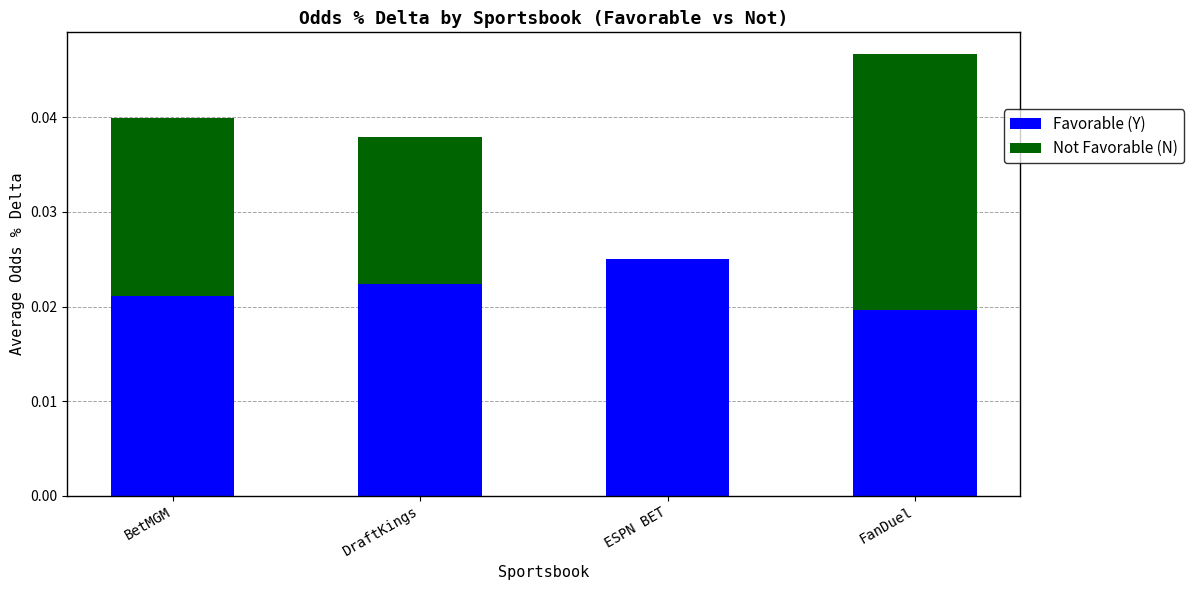

At which label does Favorable (Y) reach its peak?

ESPN BET